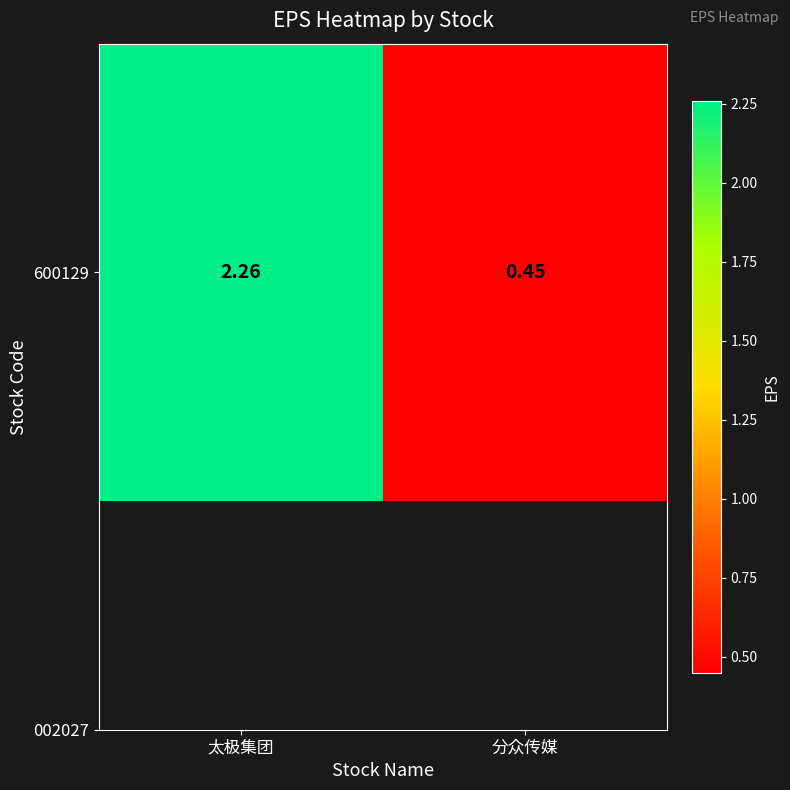

What is the average value?

1.4